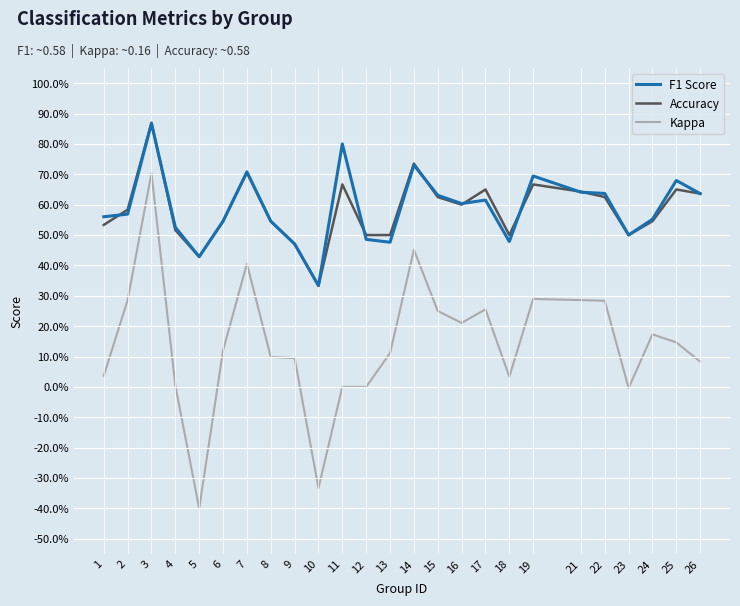

What is the value of the Accuracy point at the 11th from the left?

0.7